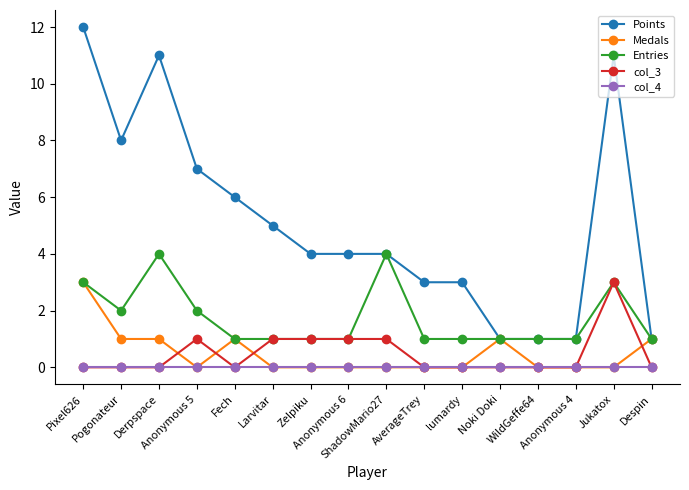

Reading left to right, list all the values displayed in this chart.

Points: 12	8	11	7	6	5	4	4	4	3	3	1	1	1	11	1
Medals: 3	1	1	0	1	0	0	0	0	0	0	1	0	0	0	1
Entries: 3	2	4	2	1	1	1	1	4	1	1	1	1	1	3	1
col_3: 0	0	0	1	0	1	1	1	1	0	0	0	0	0	3	0
col_4: 0	0	0	0	0	0	0	0	0	0	0	0	0	0	0	0